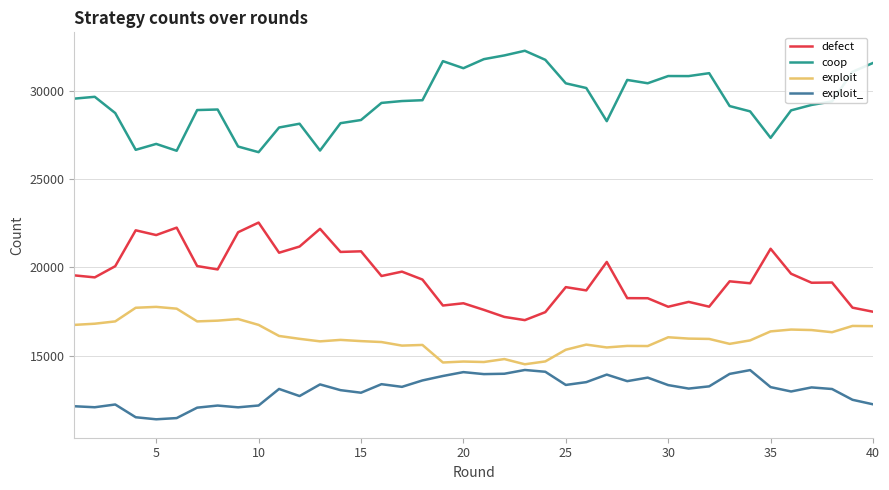

What is the difference between the maximum and minimum values in the exploit_ series?

2792